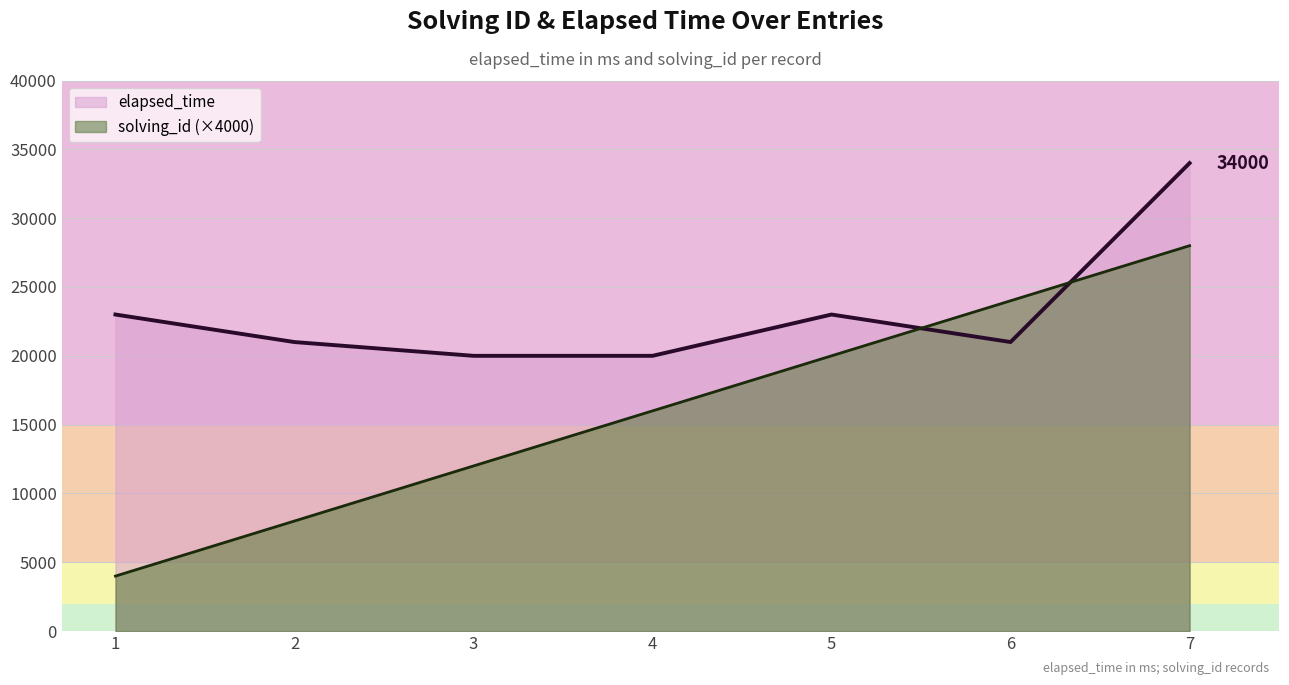

How many lines are shown in the chart?

2